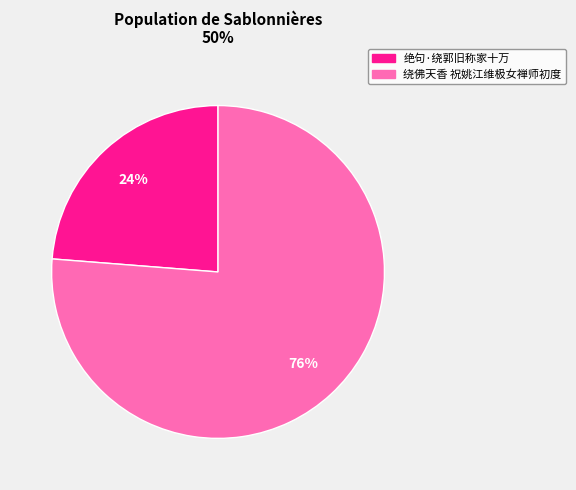

Which has a higher value, 绝句·绕郭旧称家十万 or 绕佛天香 祝姚江维极女禅师初度?

绕佛天香 祝姚江维极女禅师初度